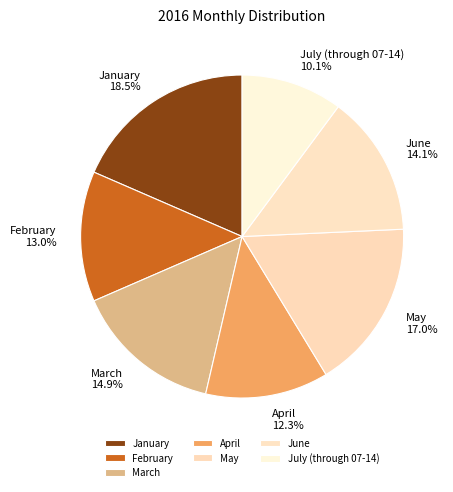

To the nearest percent, what is the difference between the largest and smallest slice percentages?

8%